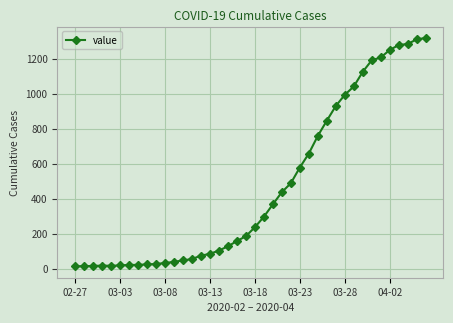

What is the difference between the maximum and minimum values?

1306